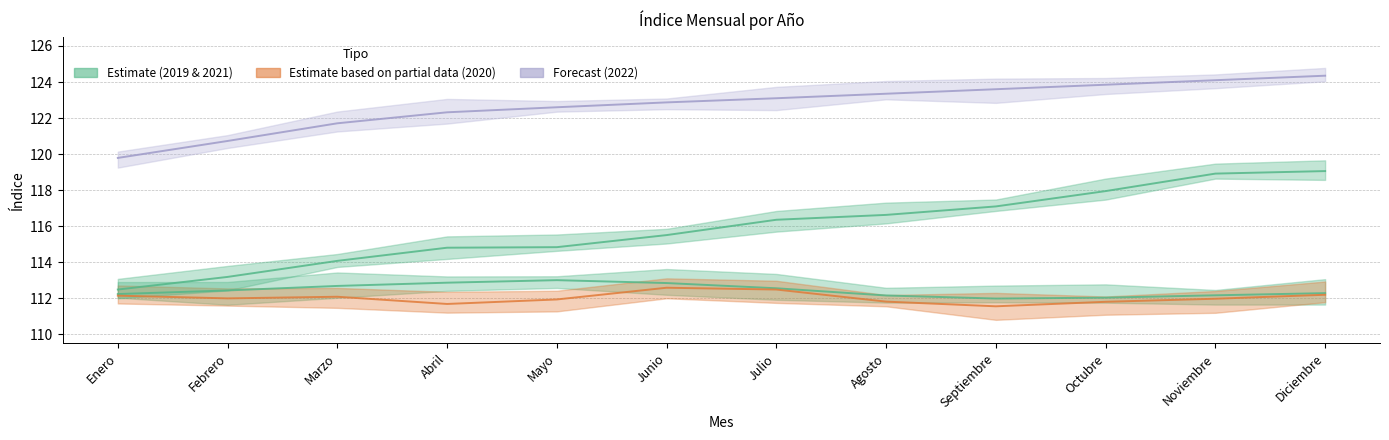

True or false: 2020 has a value of 24.1 at Diciembre.

False